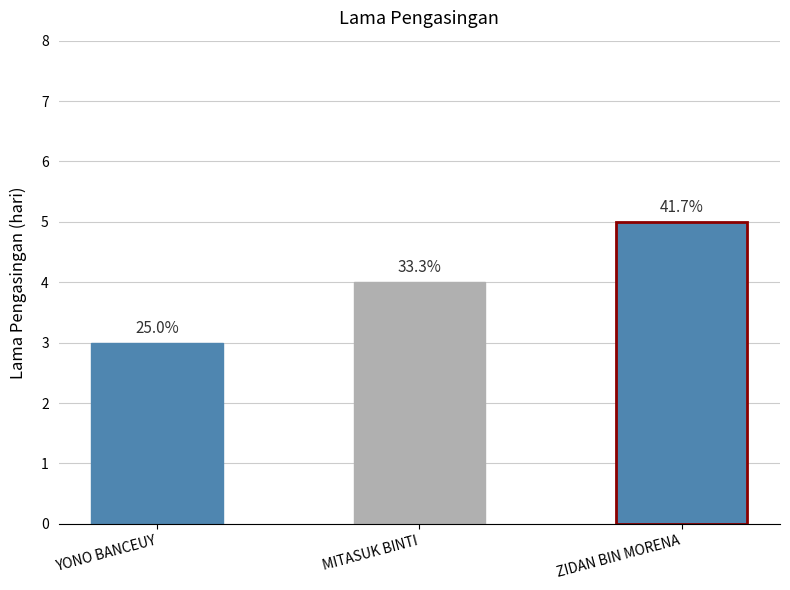

How many bars are there in total?

3